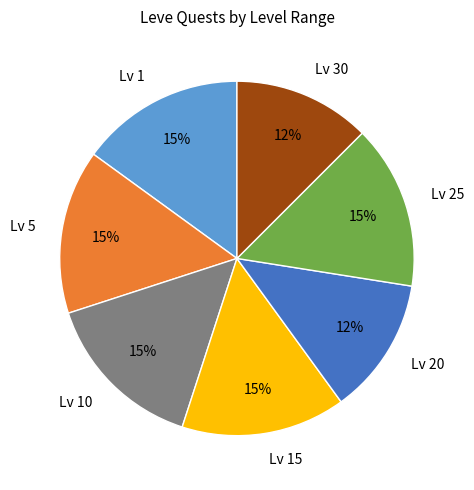

To the nearest percent, what is the average slice percentage?

14%